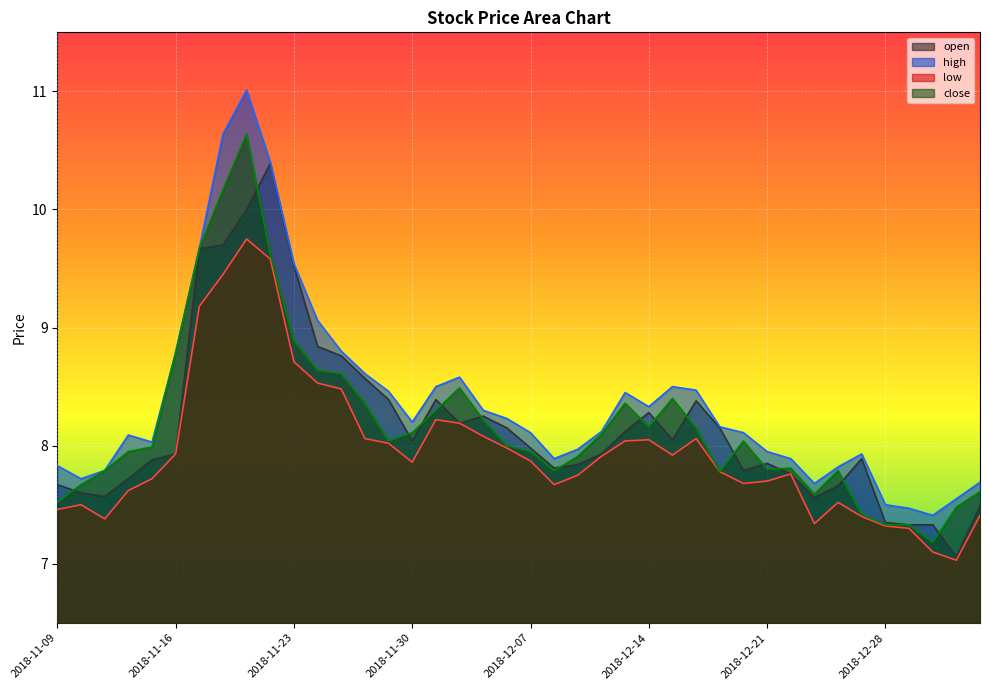

Which label corresponds to the largest value in the chart?

2018-11-21